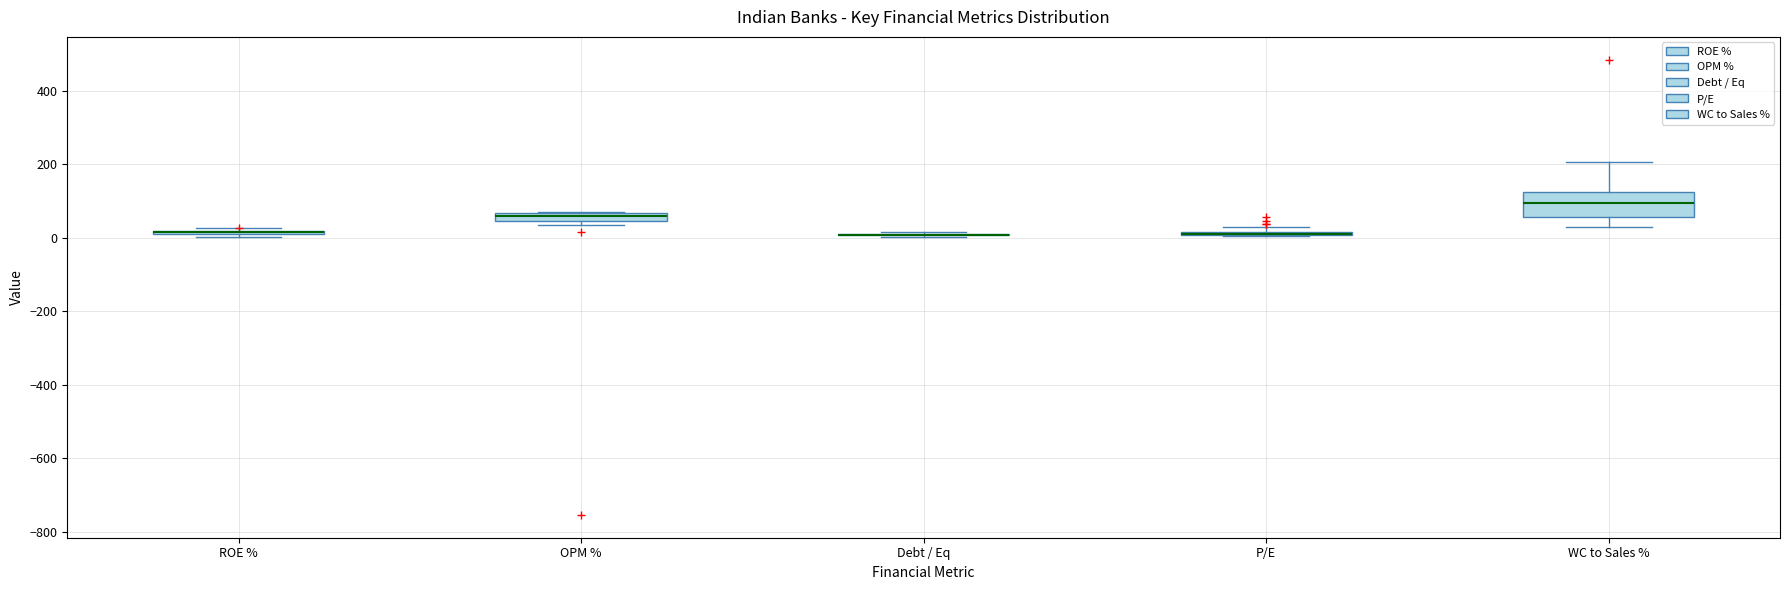

Which box is the tallest, from its lower edge to its upper edge?

WC to Sales %